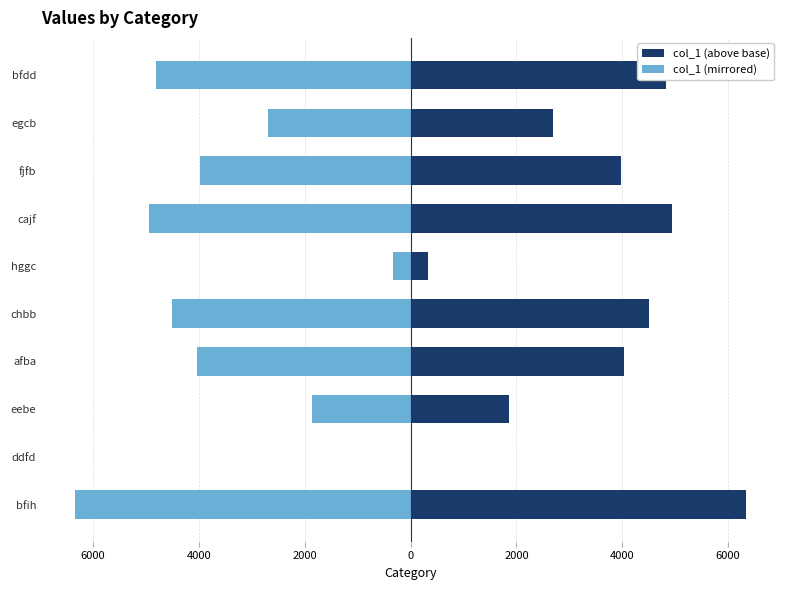

What is the highest value of the col_1 (above base) series?

6348